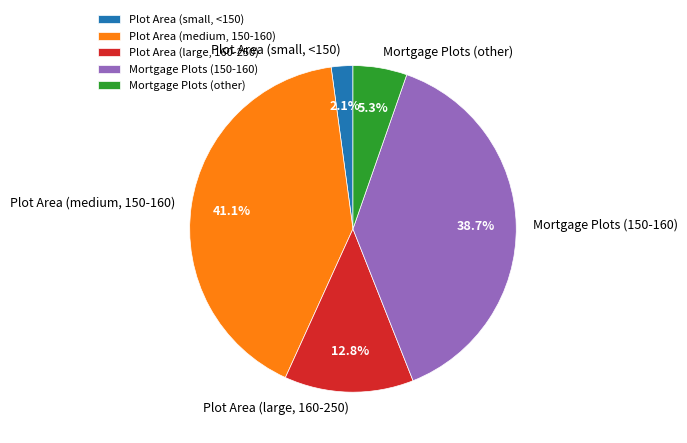

Rank the categories by value from lowest to highest.

Plot Area (small, <150), Mortgage Plots (other), Plot Area (large, 160-250), Mortgage Plots (150-160), Plot Area (medium, 150-160)